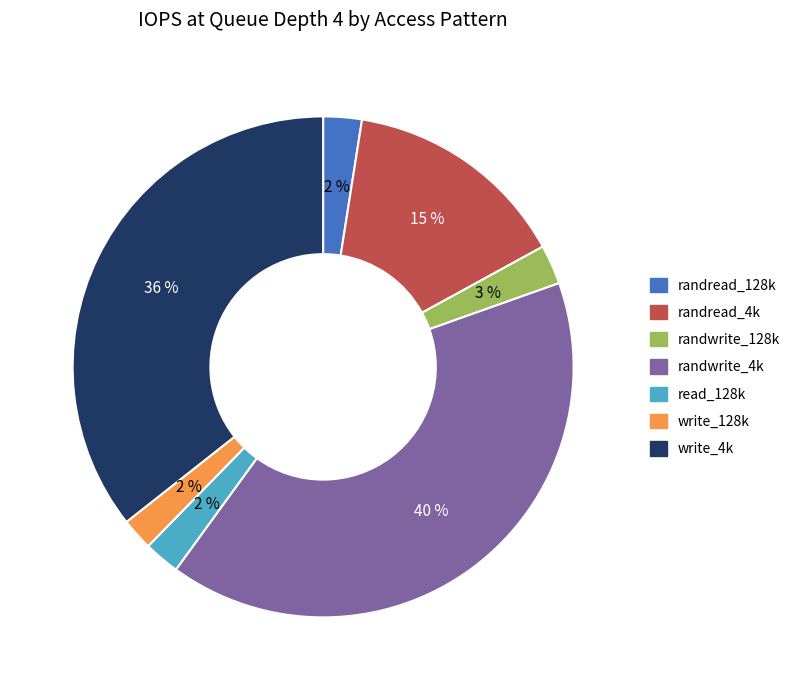

What is the largest slice in the pie chart?

randwrite_4k